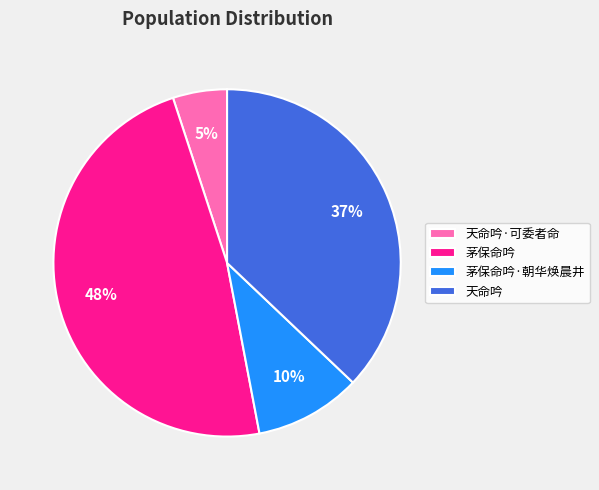

To the nearest percent, what is the average slice percentage?

25%